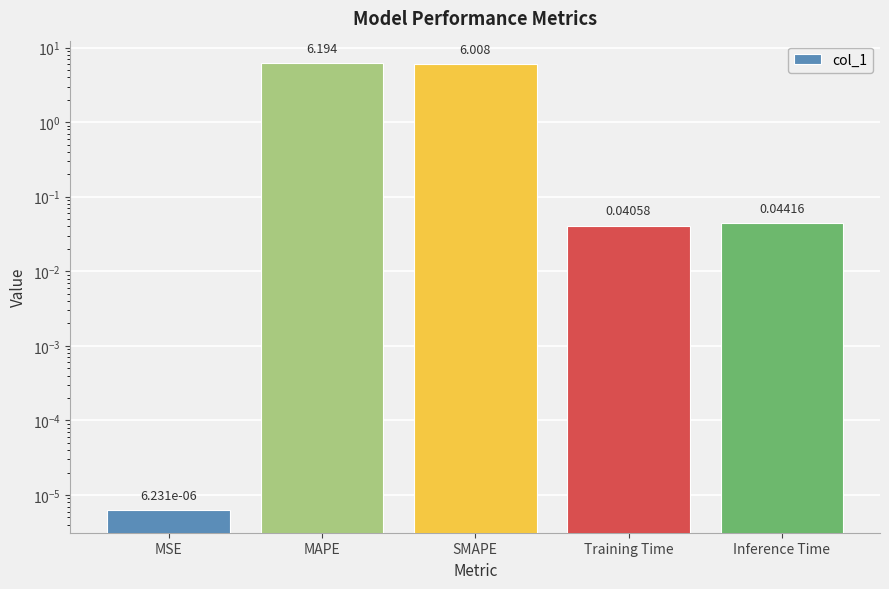

How many bars are there in total?

5